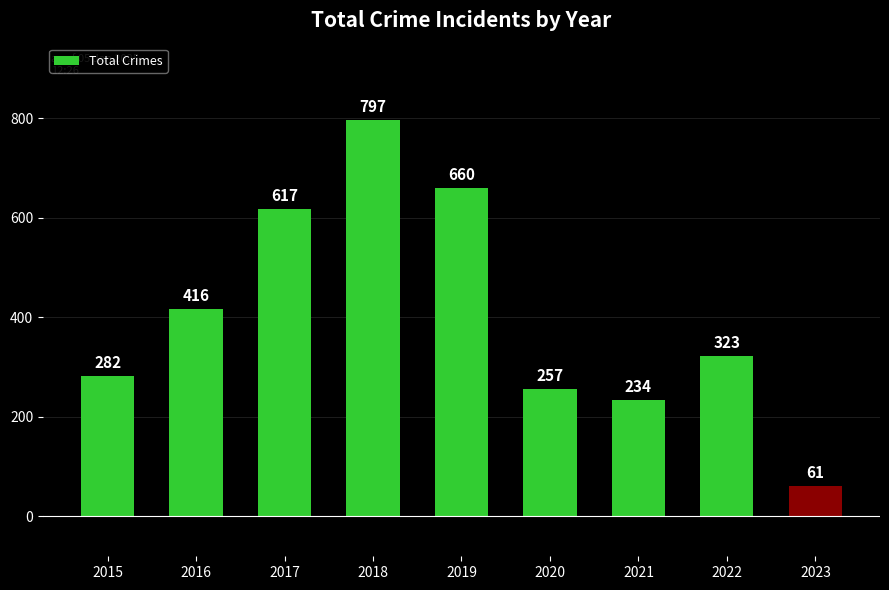

Reading left to right, transcribe all the data shown in this chart.

282	416	617	797	660	257	234	323	61